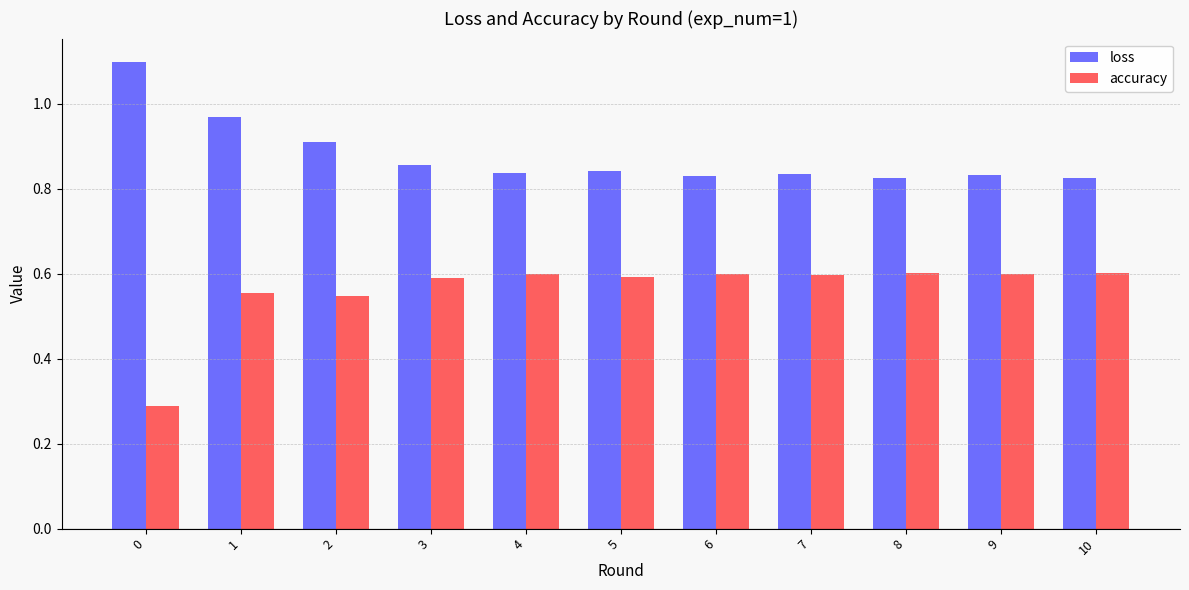

At which category is the sum across all series the highest?

1